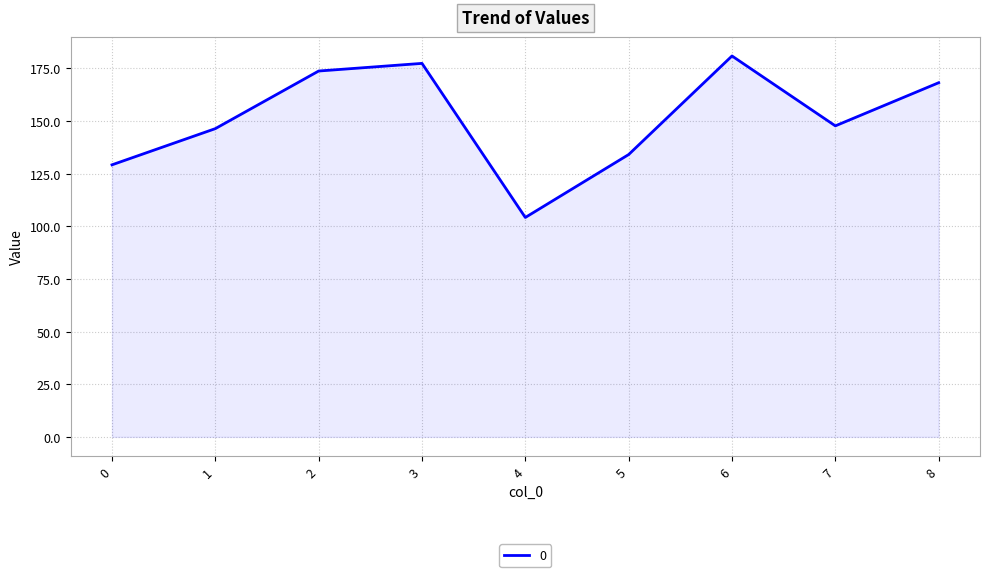

How many lines are shown in the chart?

1